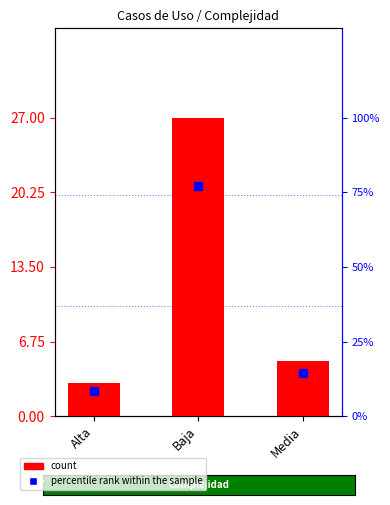

Is it true that percentile rank within the sample equals 103.4 at Baja?

False